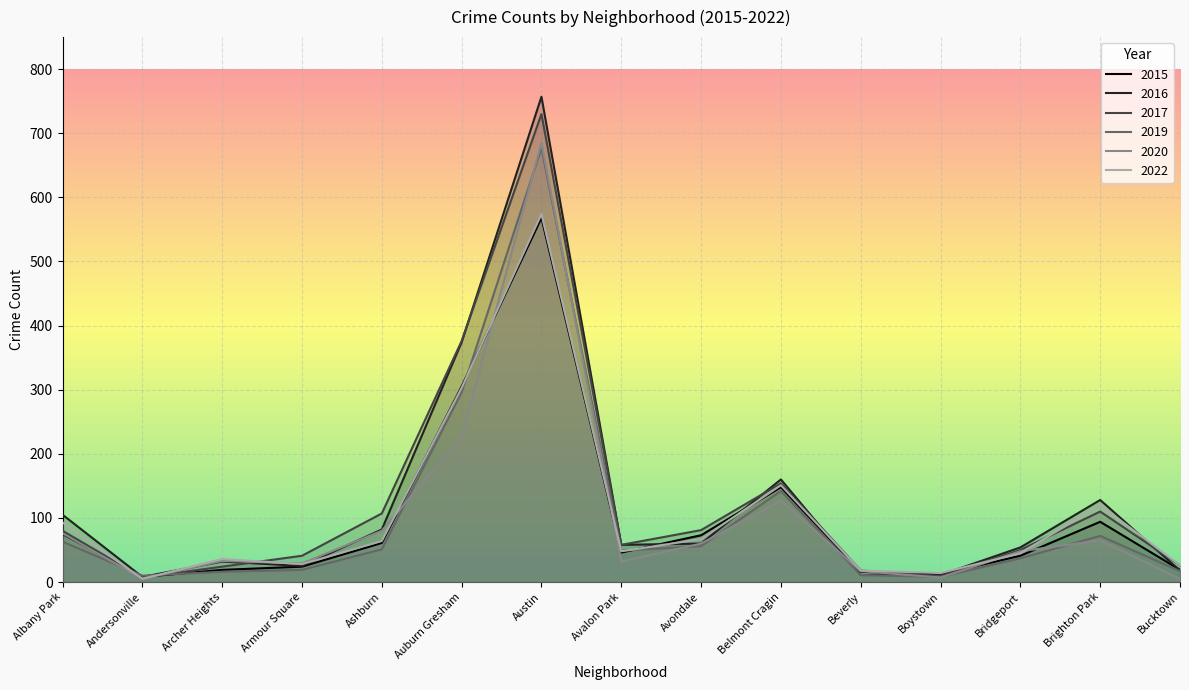

What is the sum of all 2020 values?

1496